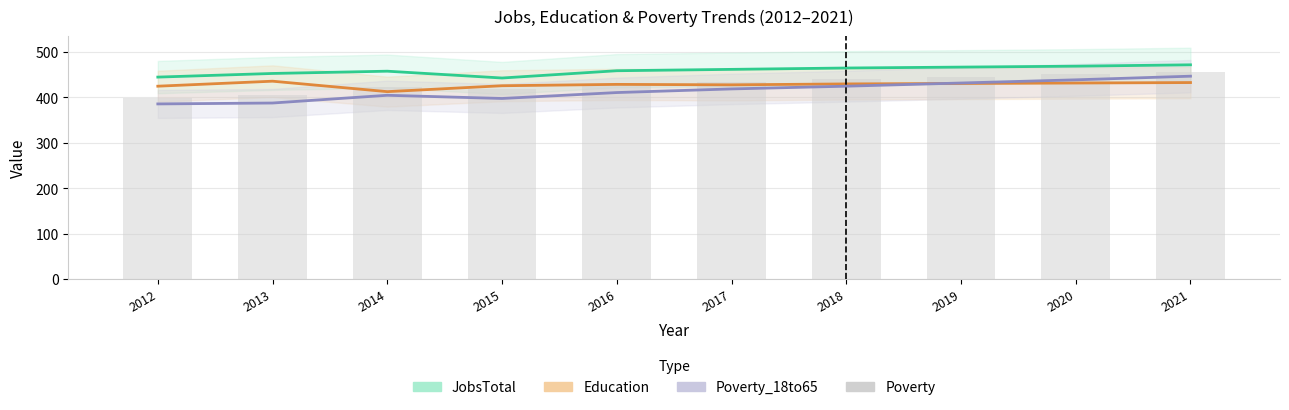

Approximately how many times larger is the value at 2013 compared to 2019?

0.9